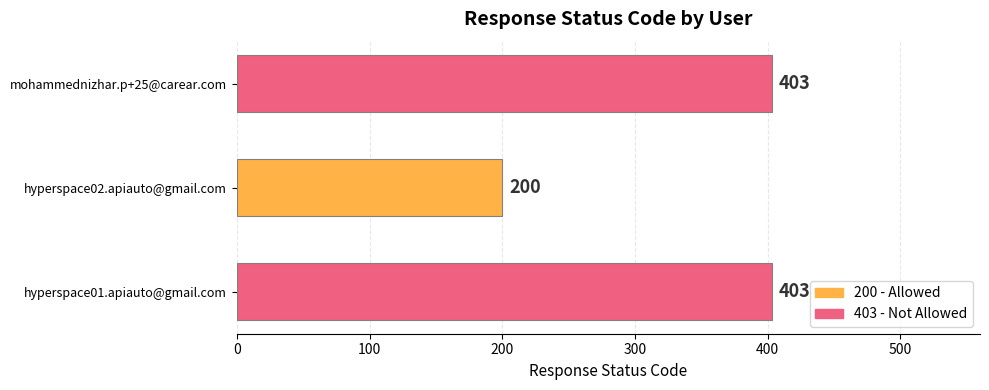

How many bars are there in total?

3